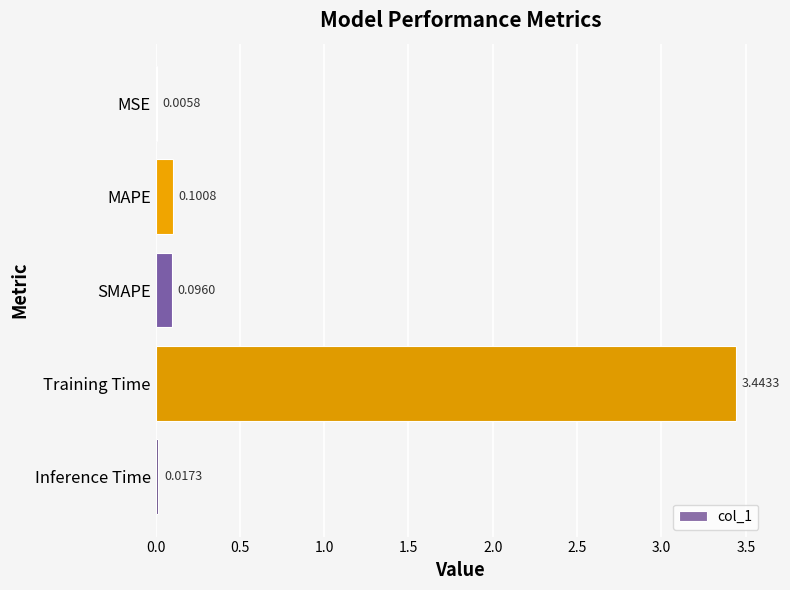

At which category does the chart reach its peak across all series?

Training Time